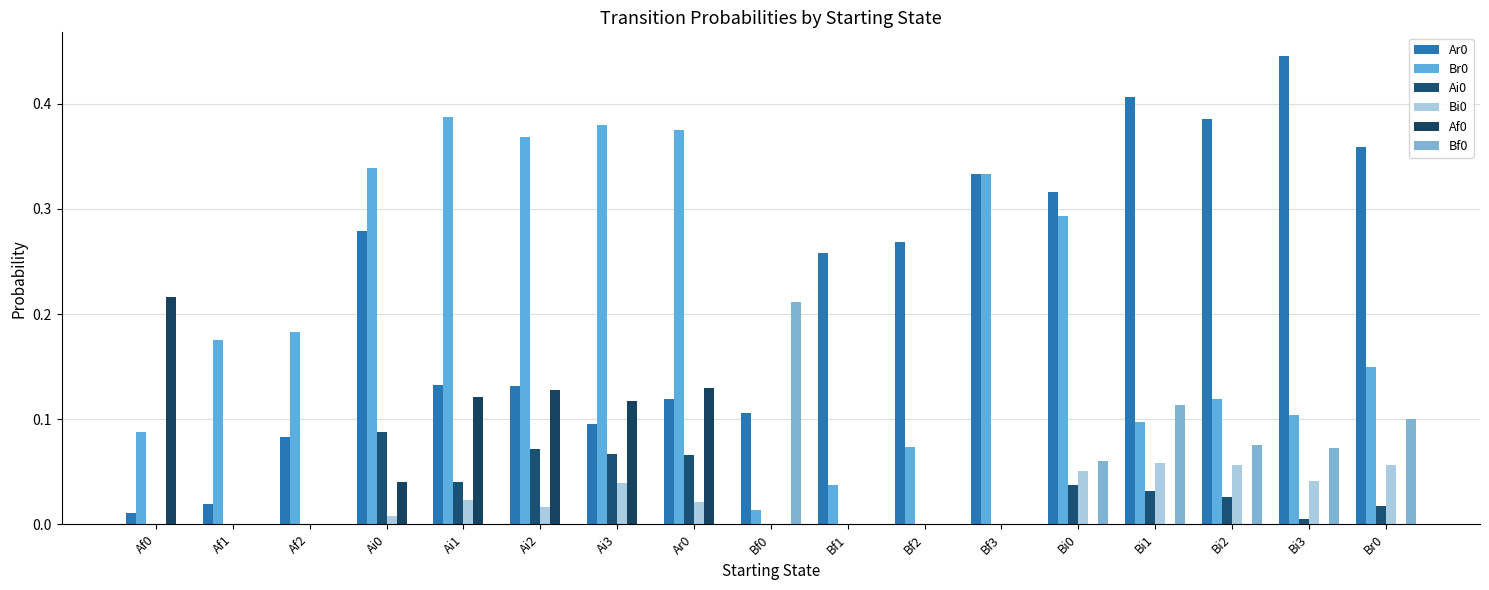

Does the chart contain stacked bars?

No